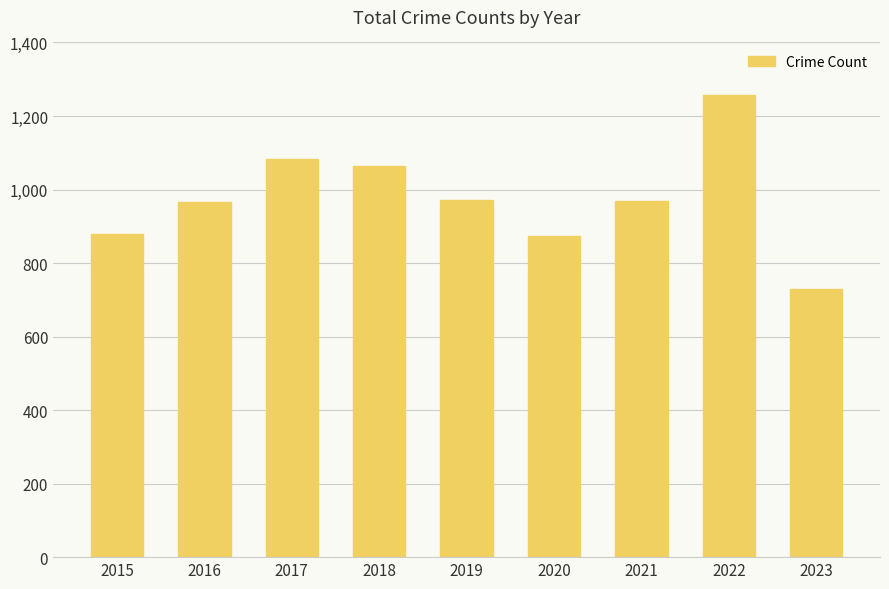

What is the average value?

977